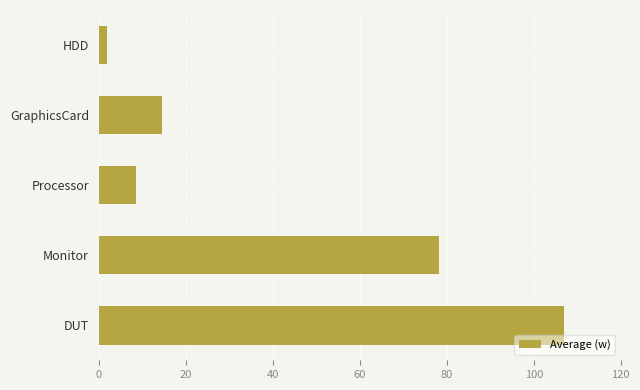

Does the chart contain stacked bars?

No